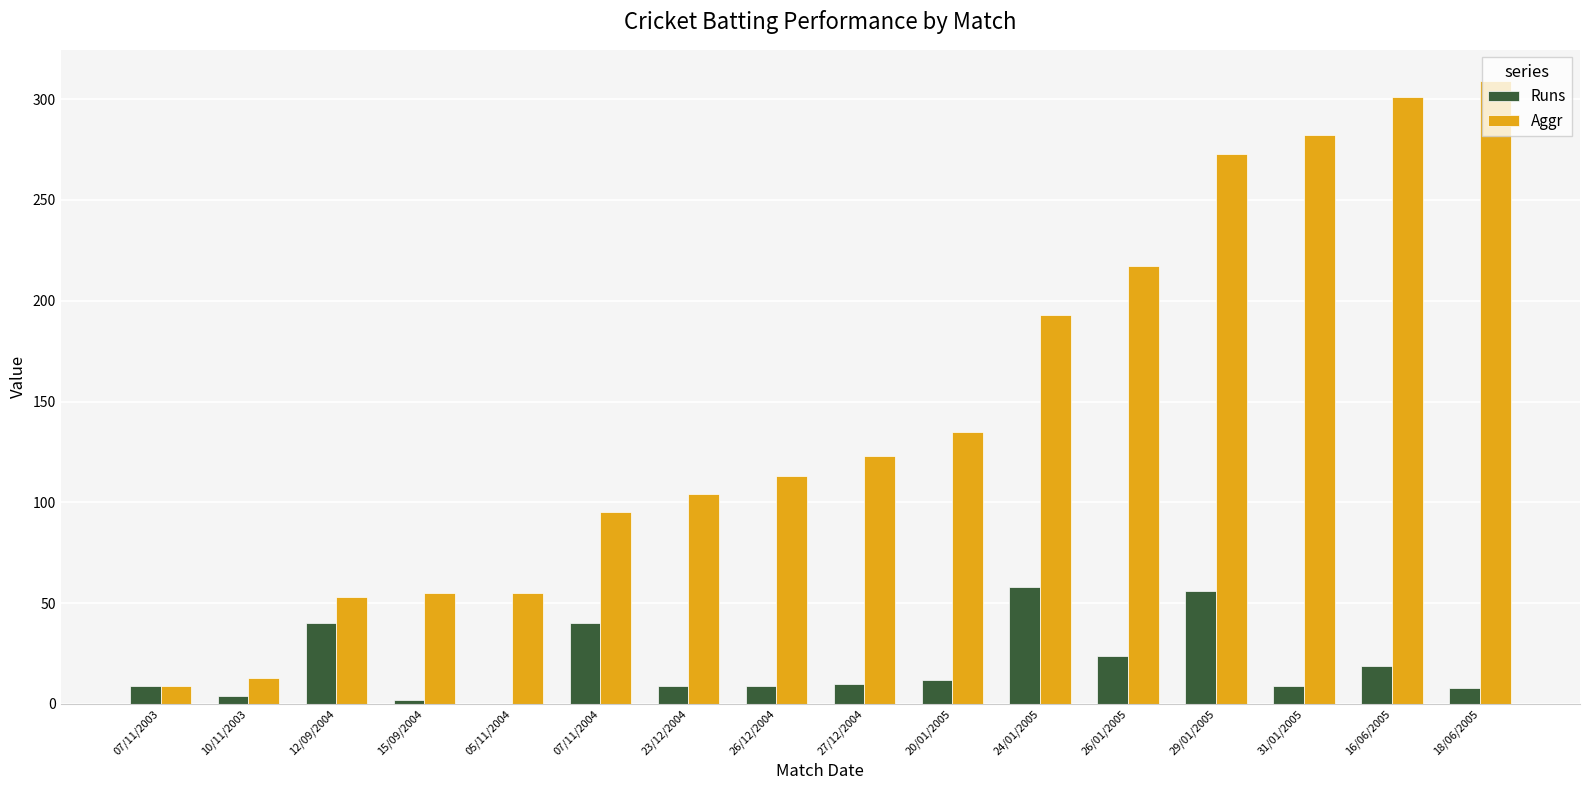

What is the sum of all Runs values?

309